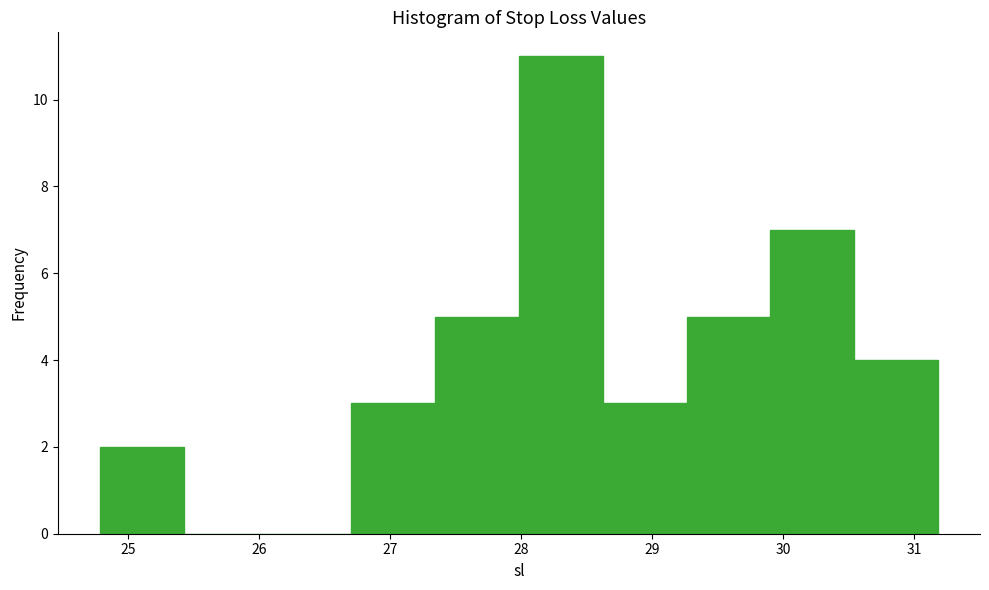

How tall is the bar that spans 26.7 to 27.3 on the x-axis? Neither the bar edges nor the heights are printed on the chart, so give them approximately, as read against the axes.

3